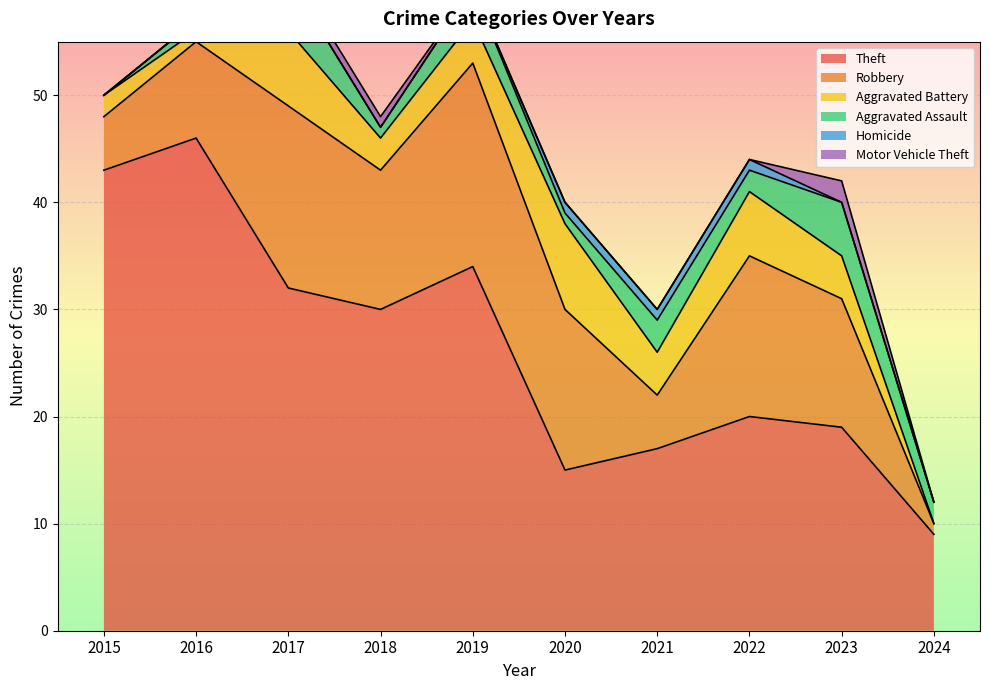

How many Motor Vehicle Theft values are between 0 and 1?

9